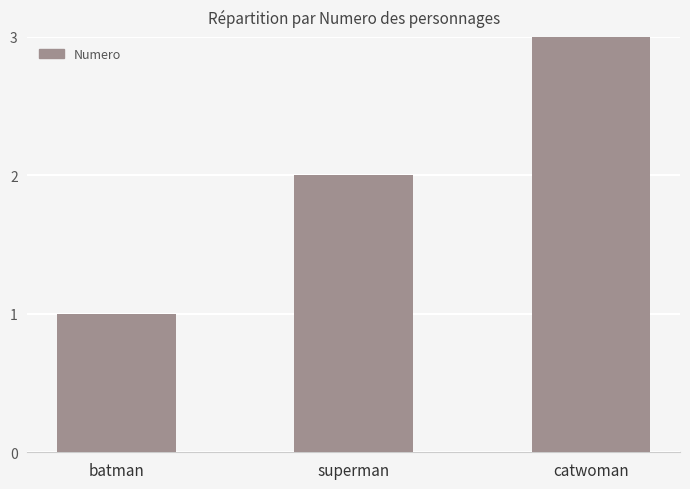

The chart shows a value of 1 at batman. True or false?

True